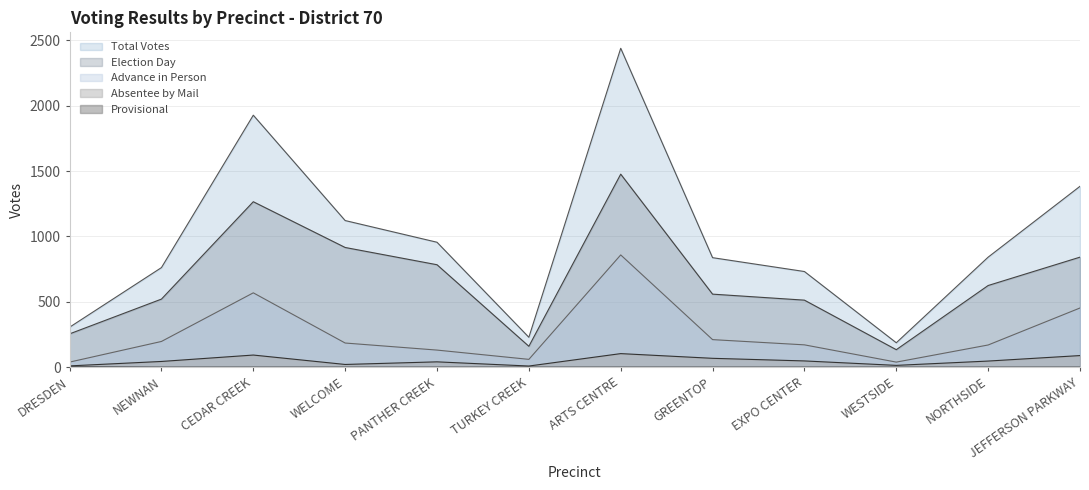

How many lines are shown in the chart?

5